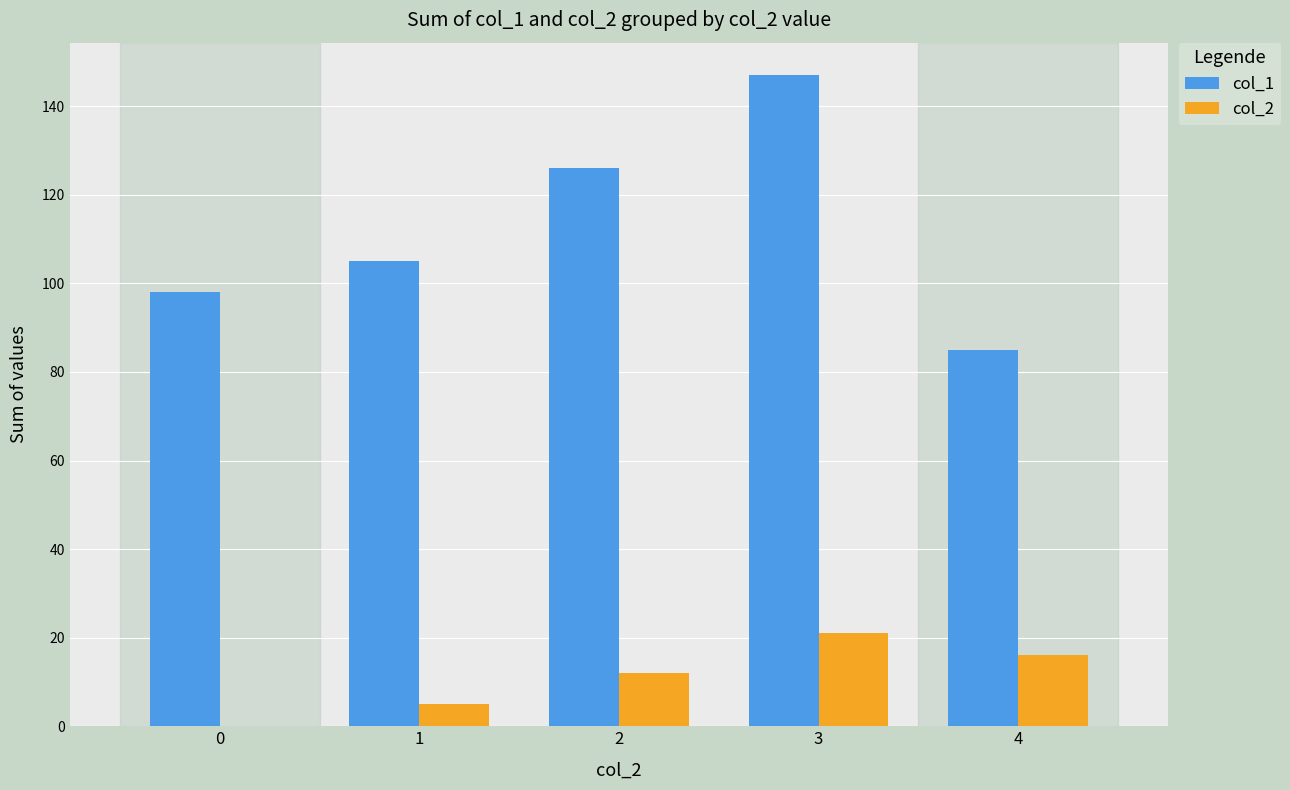

What is the difference between the col_2 values at 0 and 3?

21